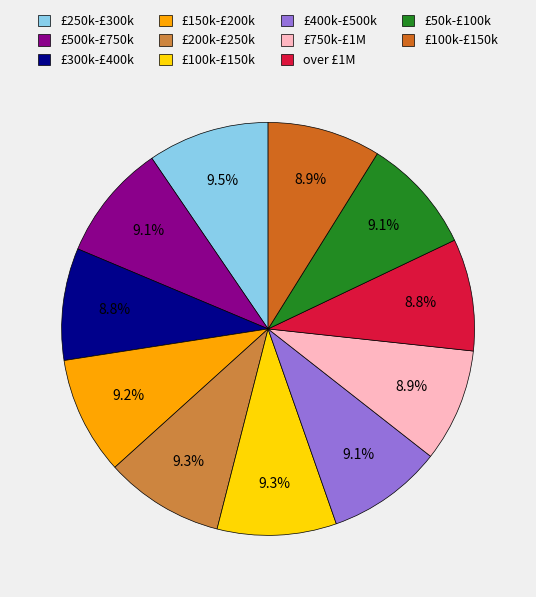

Is there any slice that represents more than half of the pie?

No